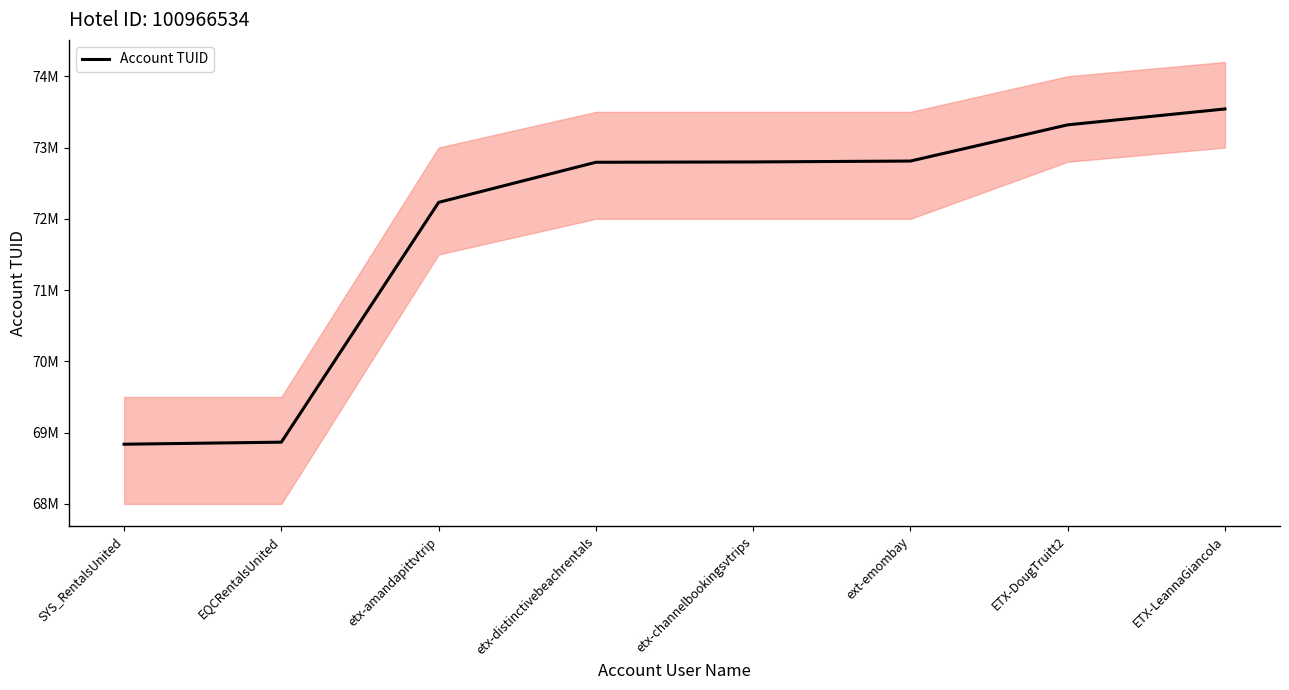

The value at ETX-DougTruitt2 is 50961844. True or false?

False